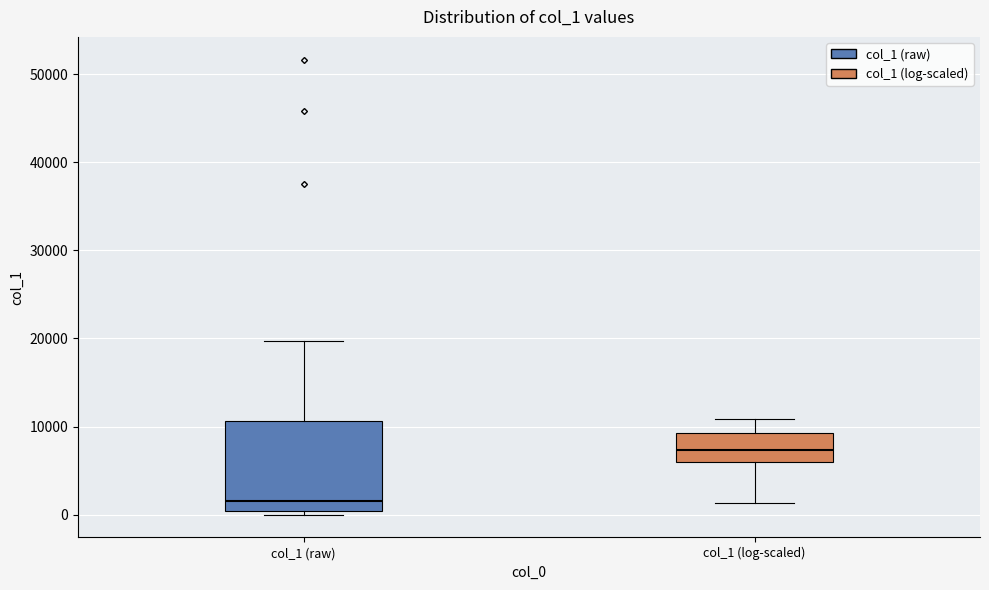

Reading left to right, transcribe this box plot: for each box, give where its median line is, the range the box spans, and where its two whiskers end, as read against the y-axis. The values are not printed on the chart, so give them approximately, as read against the axis.

col_1 (raw): median 2000, box 0 to 11000, whiskers 0 (just below the box's lower edge) to 20000
col_1 (log-scaled): median 7000, box 6000 to 9000, whiskers 1000 to 11000